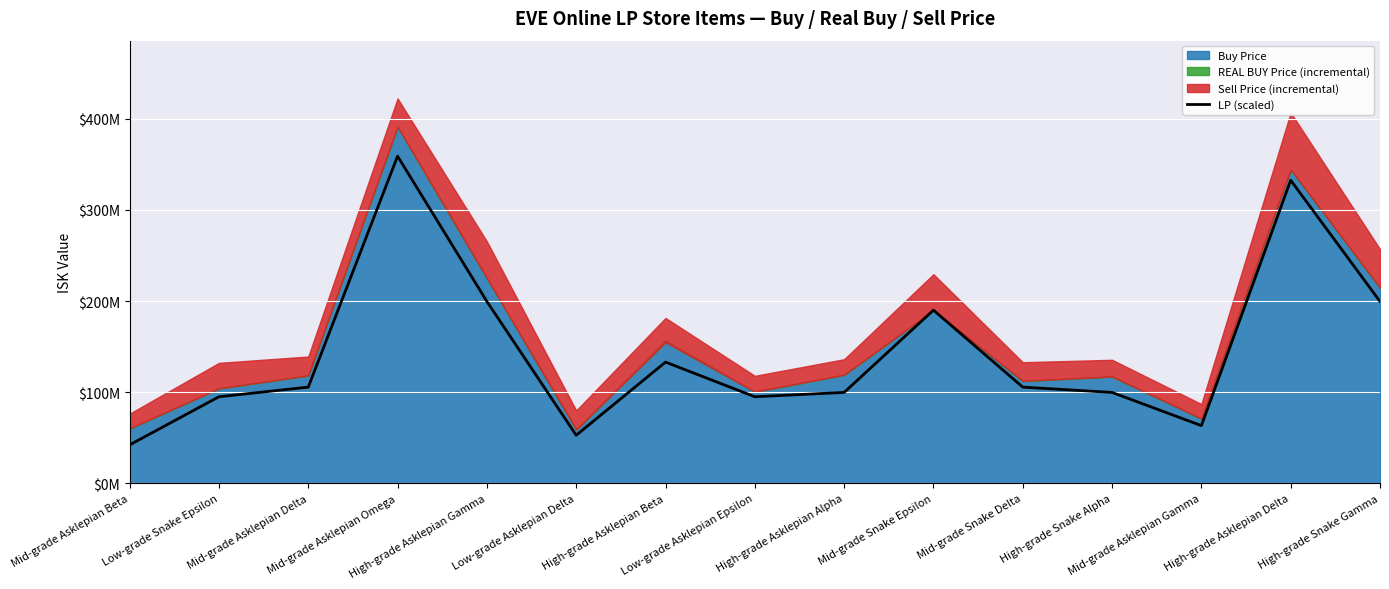

Approximately how many times larger is the value at Mid-grade Asklepian Delta compared to Low-grade Snake Epsilon?

1.1